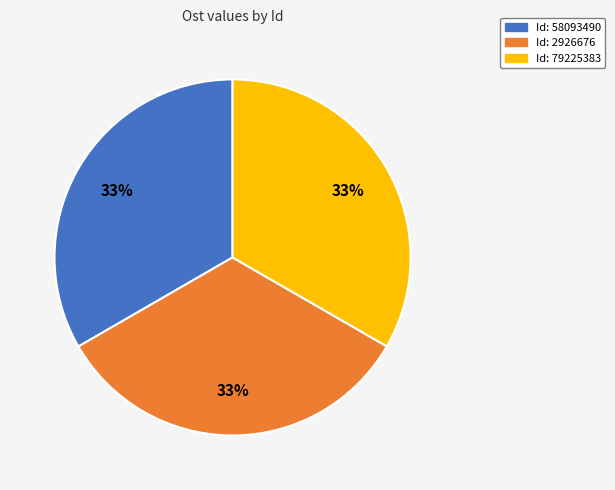

To the nearest percent, what is the average slice percentage?

33%